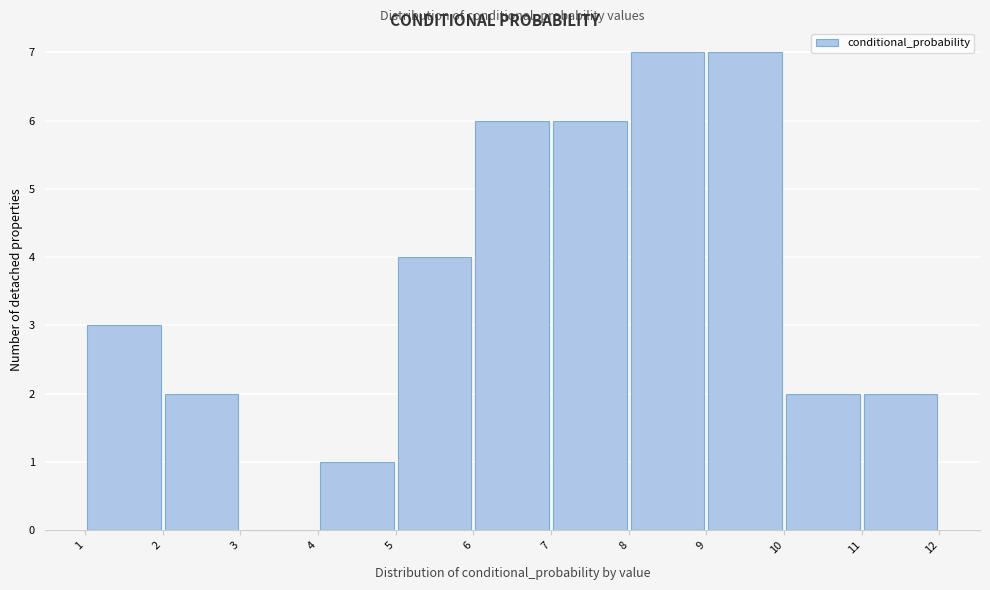

Reading left to right, list every bar in this chart as the range it spans on the x-axis followed by its height. The values are not printed on the chart, so give them approximately, as read against the axis.

1 to 2: 3
2 to 3: 2
3 to 4: 0
4 to 5: 1
5 to 6: 4
6 to 7: 6
7 to 8: 6
8 to 9: 7
9 to 10: 7
10 to 11: 2
11 to 12: 2